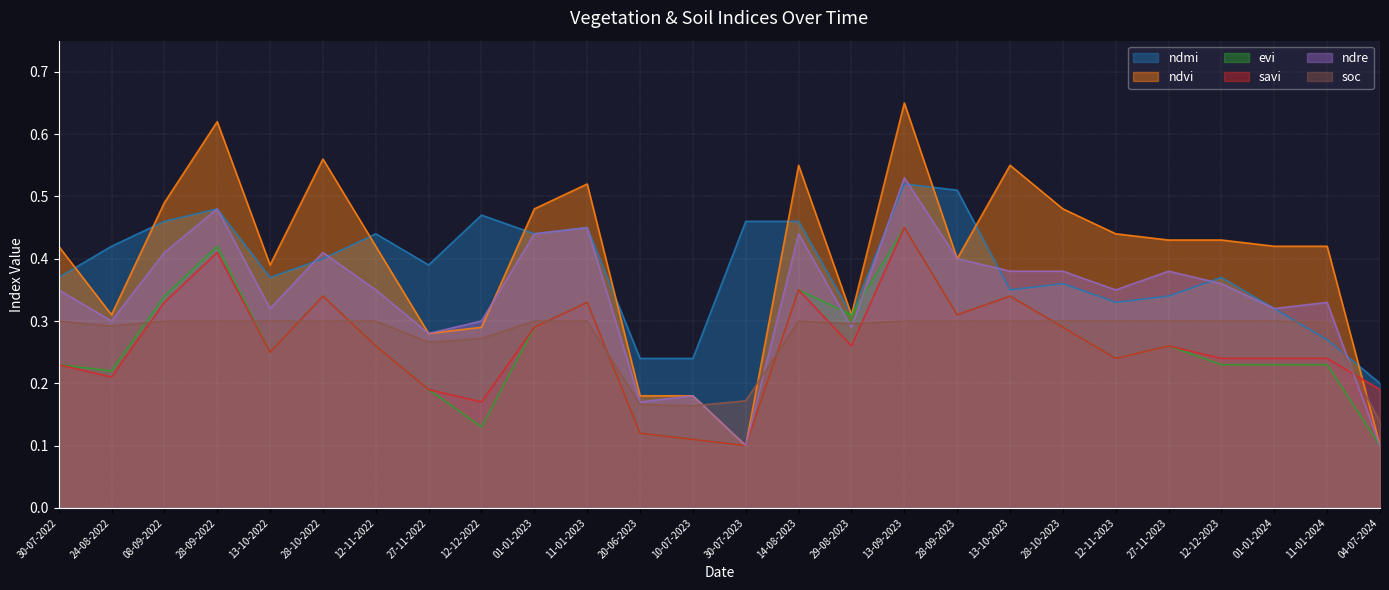

At which category does savi reach its first local valley?

24-08-2022